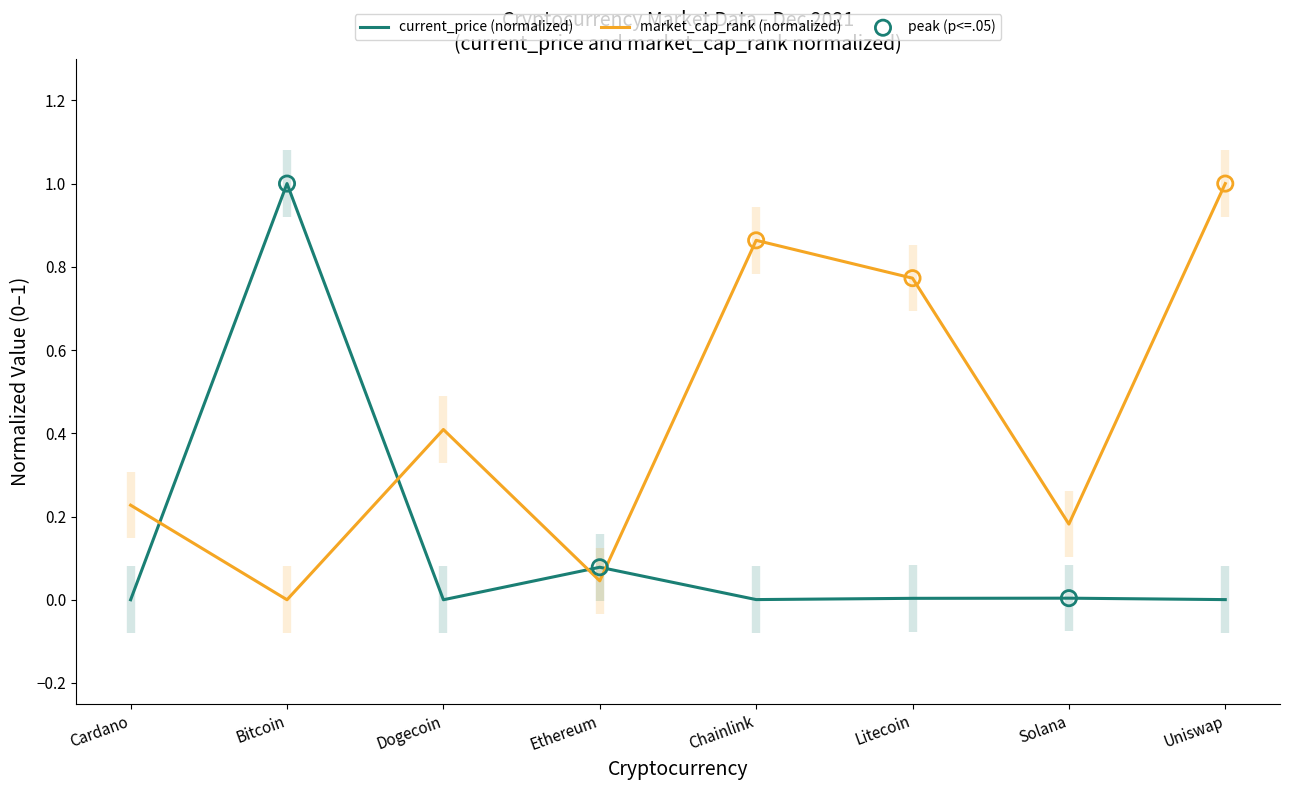

Is the value of current_price at Litecoin greater than the value of market_cap_rank at Chainlink?

No